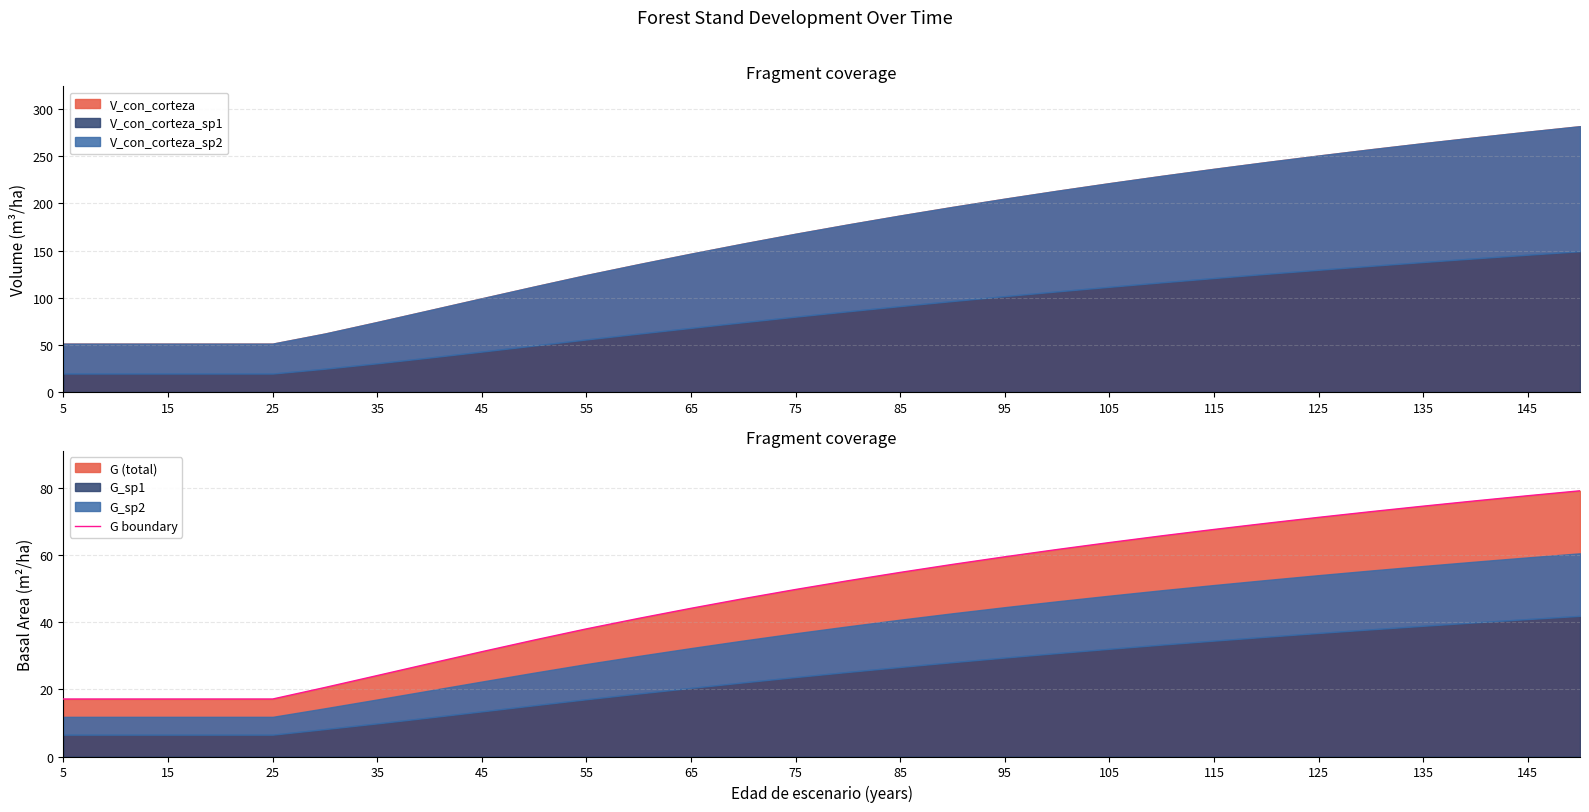

Is it true that G boundary equals 67.7 at 115?

True